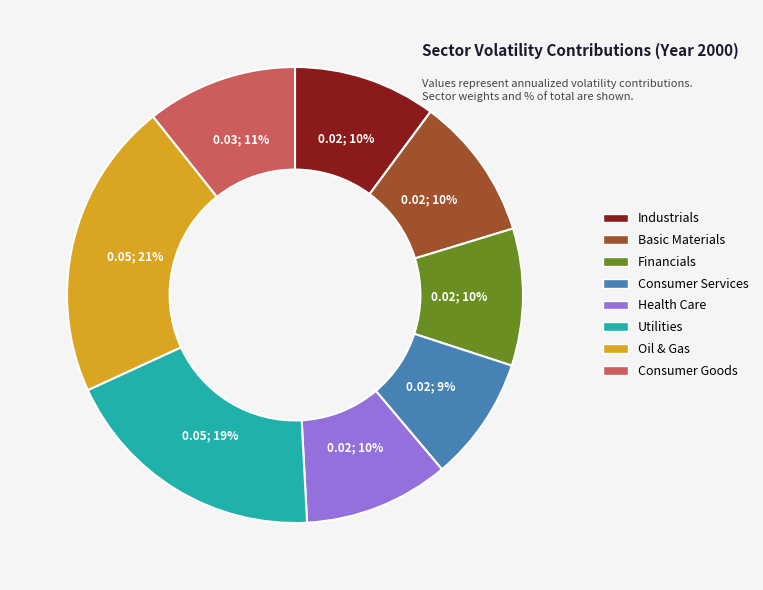

How many slices are in this pie chart?

8